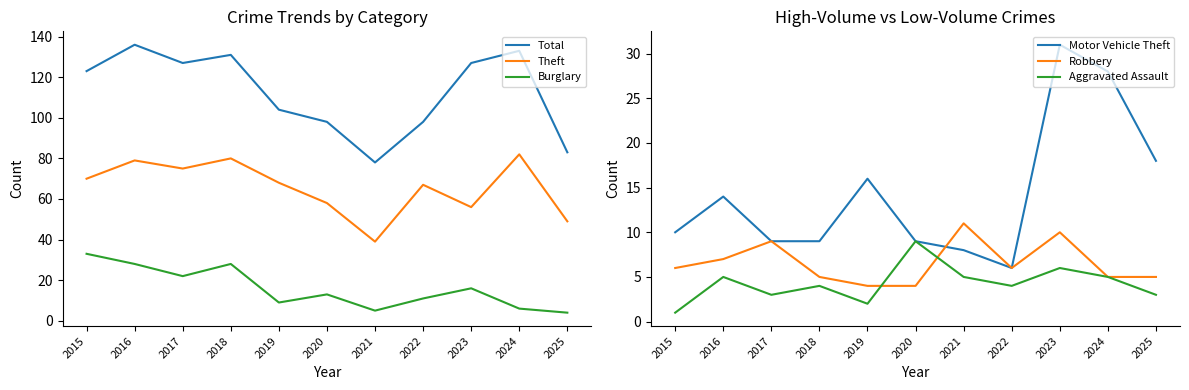

Count the Robbery values in the range 5 to 9.

7